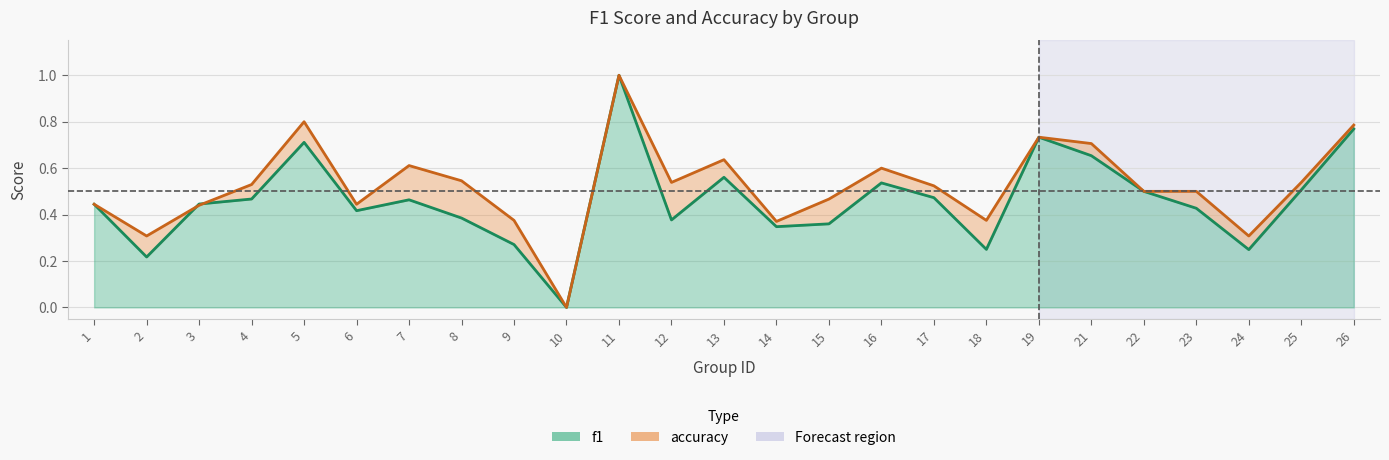

Reading right to left, extract all data points from this chart.

f1: 0.8	0.5	0.2	0.4	0.5	0.7	0.7	0.2	0.5	0.5	0.4	0.3	0.6	0.4	1.0	0.0	0.3	0.4	0.5	0.4	0.7	0.5	0.4	0.2	0.4
accuracy: 0.8	0.5	0.3	0.5	0.5	0.7	0.7	0.4	0.5	0.6	0.5	0.4	0.6	0.5	1.0	0.0	0.4	0.5	0.6	0.4	0.8	0.5	0.4	0.3	0.4